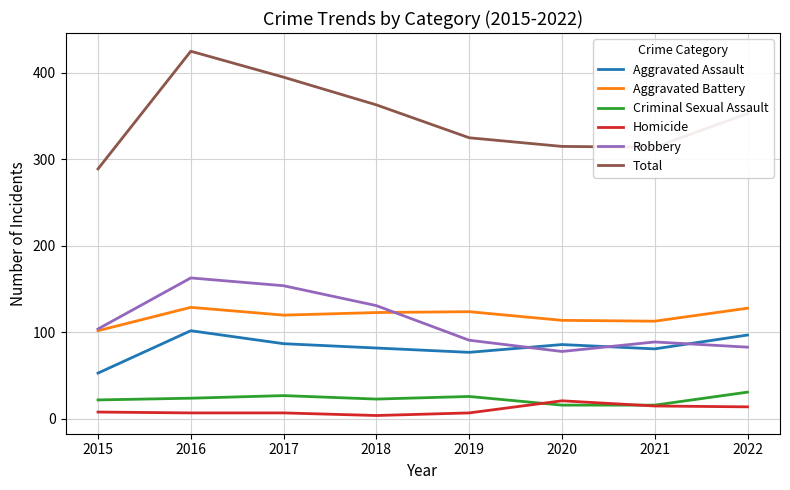

How many distinct data groups are displayed?

6